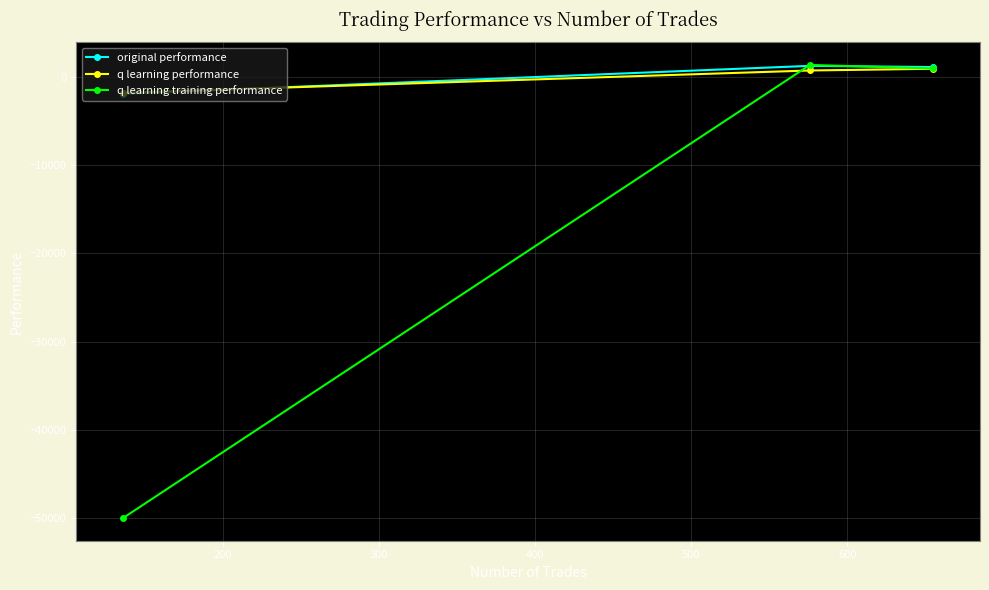

What is the minimum value for q learning performance?

-1789.2